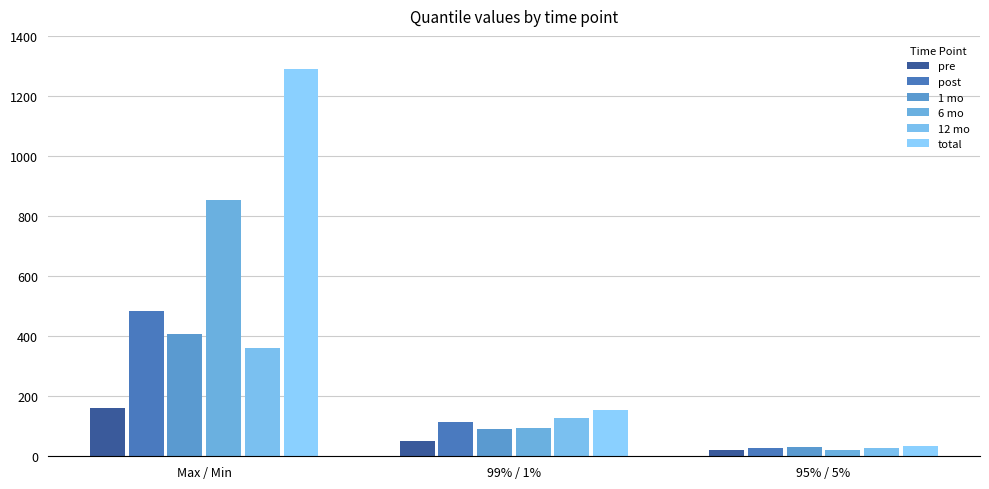

At which label does post reach its minimum?

95% / 5%